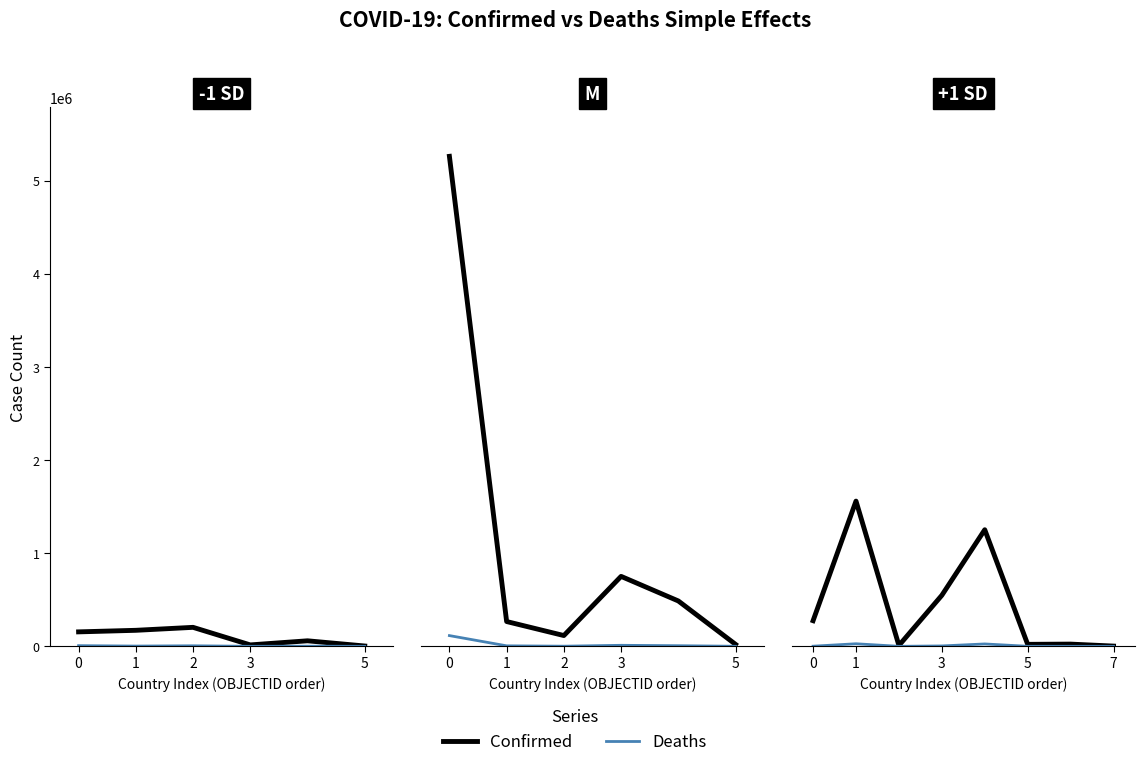

What value does the Deaths series have at 2, to the nearest 10?

80